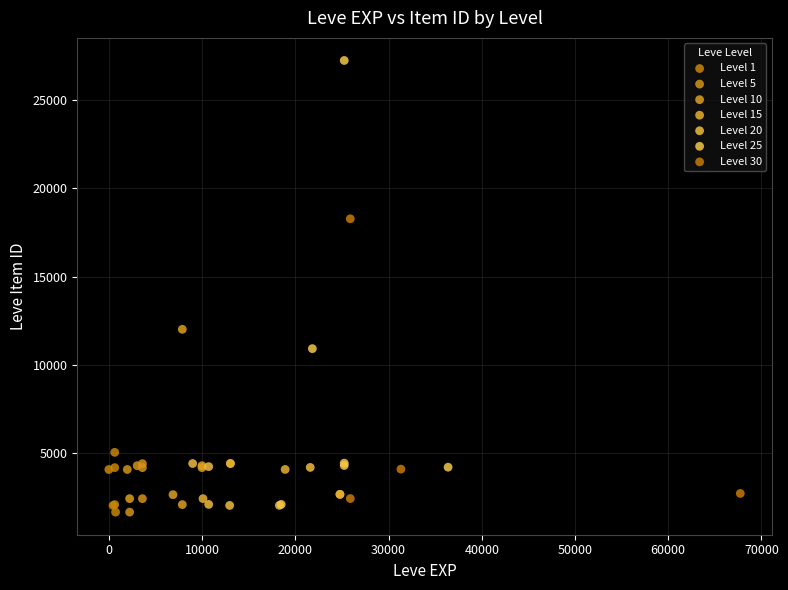

Which series contains the highest Y value?

Level 25